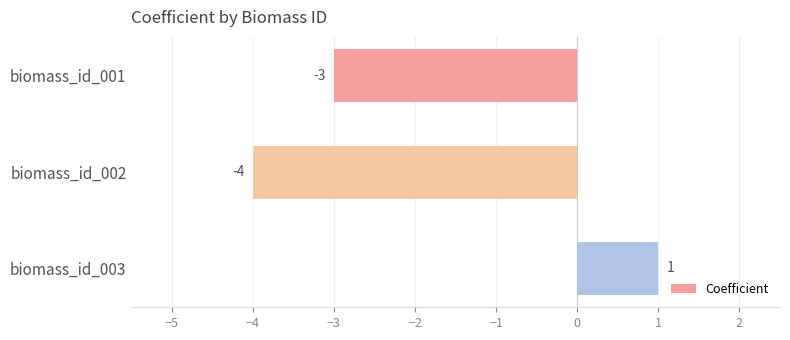

What is the value of the 2nd bar from the top?

-4